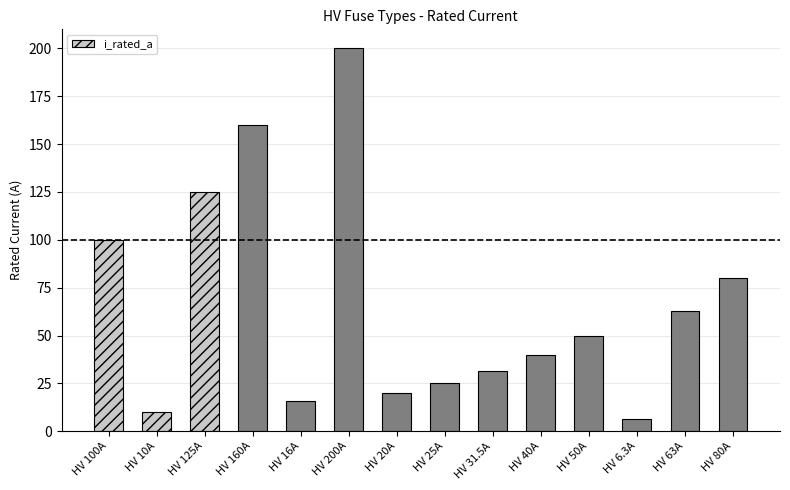

Which has a higher value, HV 6.3A or HV 63A?

HV 63A